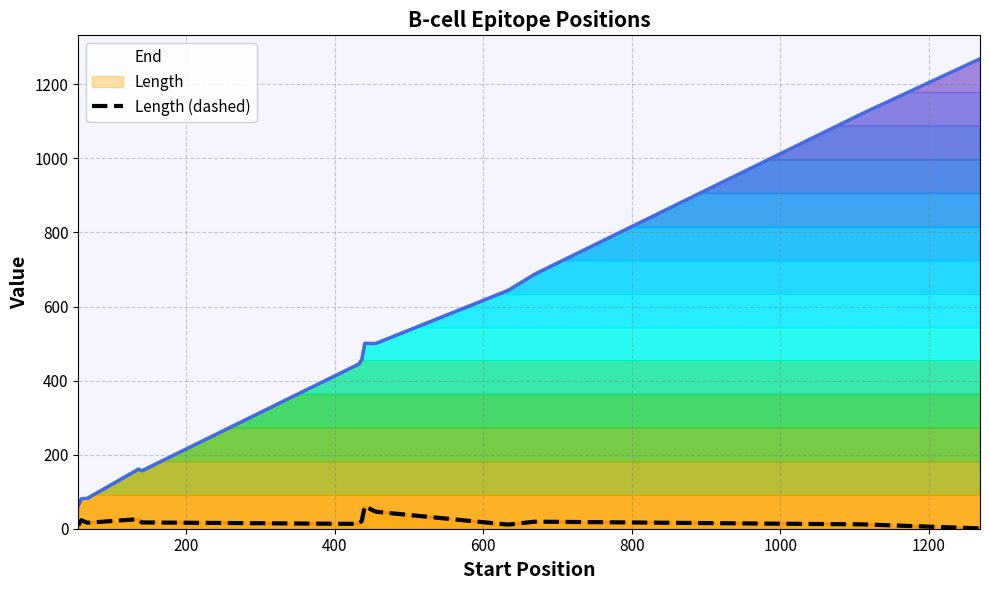

Between 137 and 1107, which series saw the biggest shift?

End